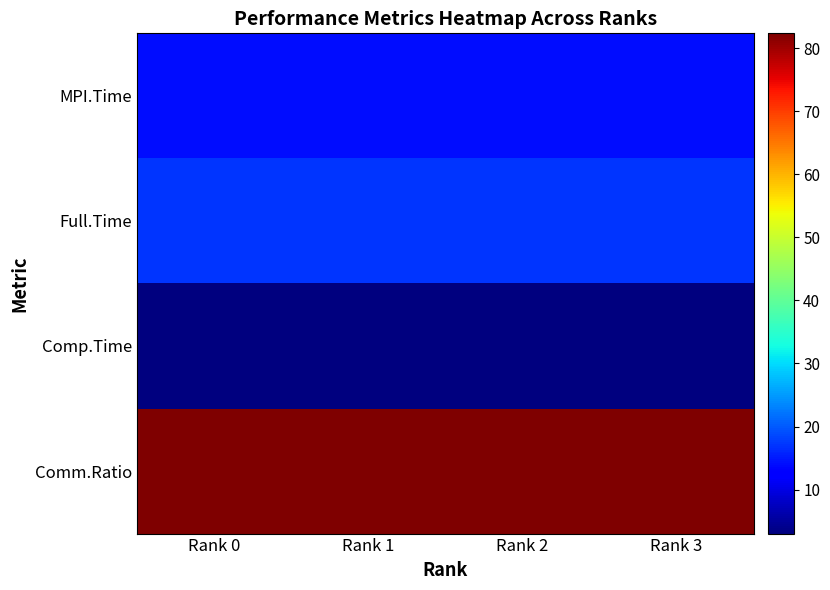

Between Rank 3 and Rank 1, which is larger?

Rank 3